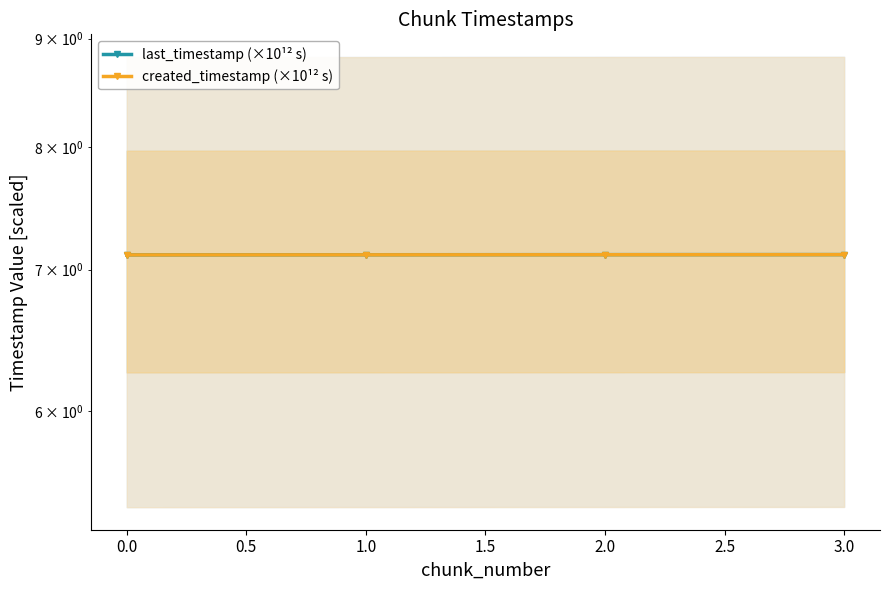

Is the value of created_timestamp (×10¹² s) at 0.0 greater than the value of last_timestamp (×10¹² s) at 2.0?

No